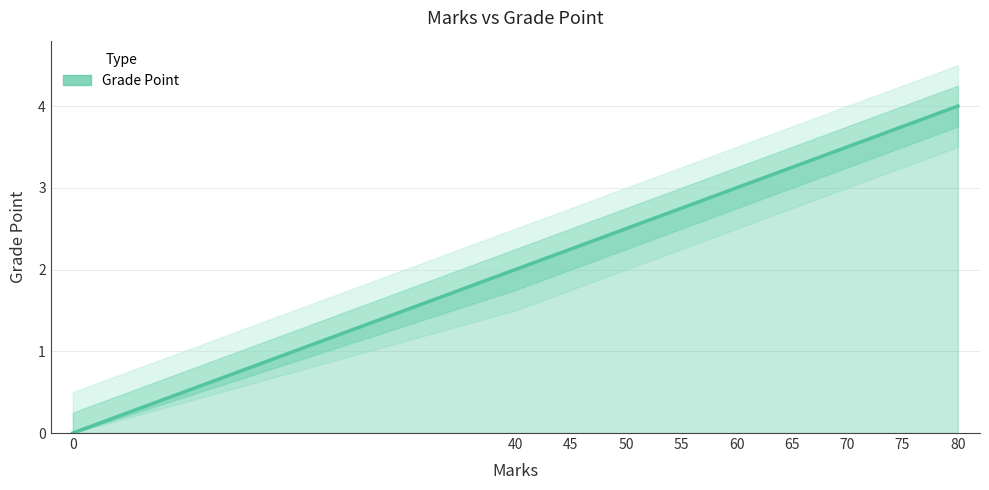

At which category does the chart reach its peak across all series?

80